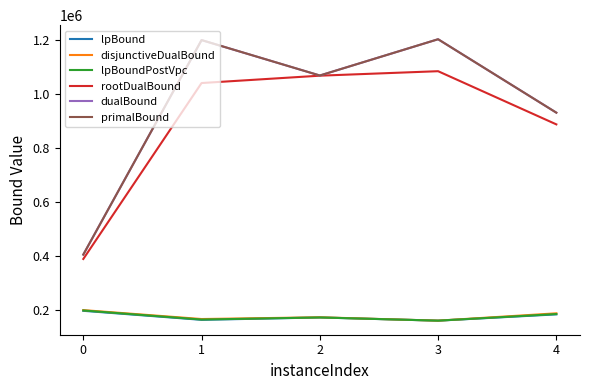

What is the total value across all series at 4?

3309430.0